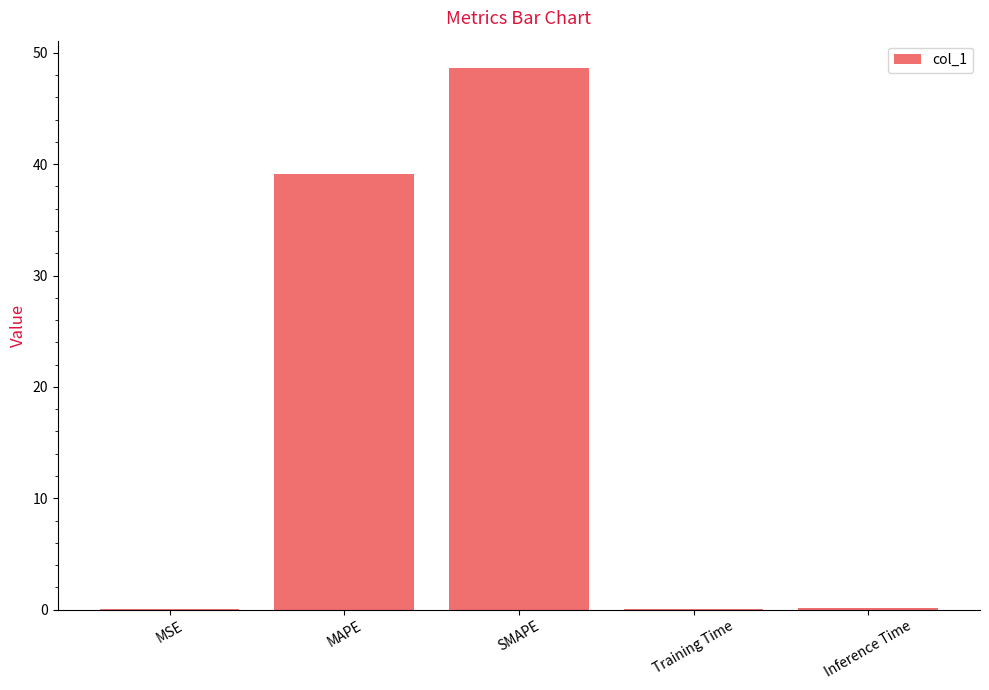

What is the approximate value at Inference Time?

0.1